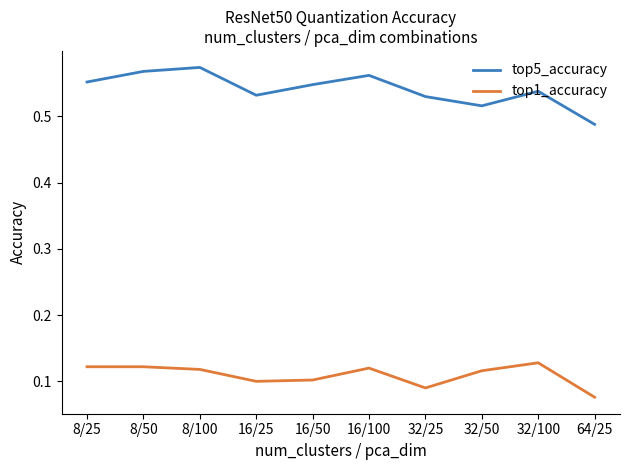

At which category does the chart reach its minimum across all series?

64/25